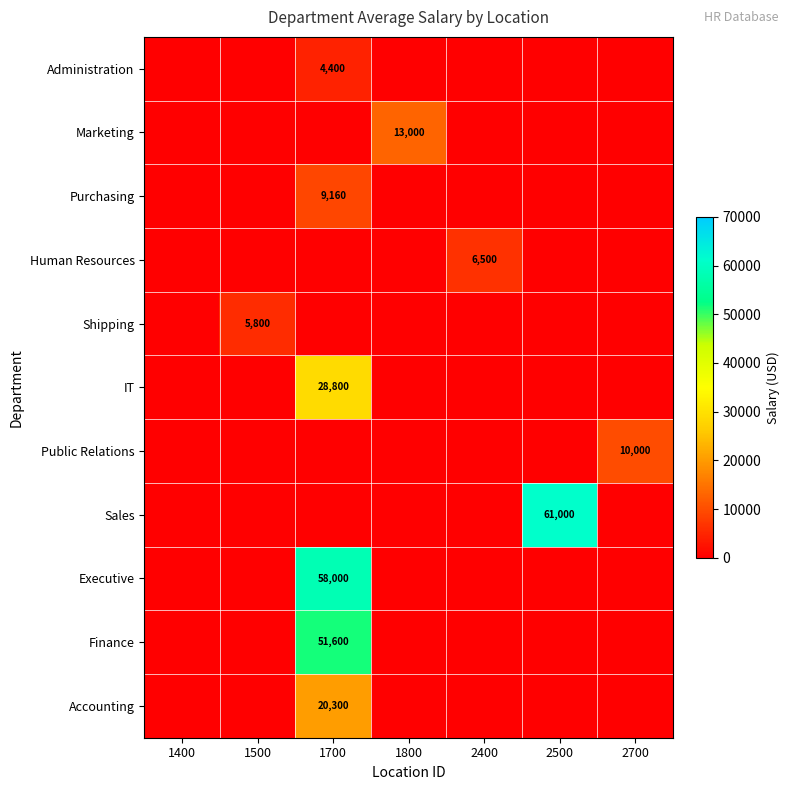

Is it true that Finance equals -33806 at 1800?

False